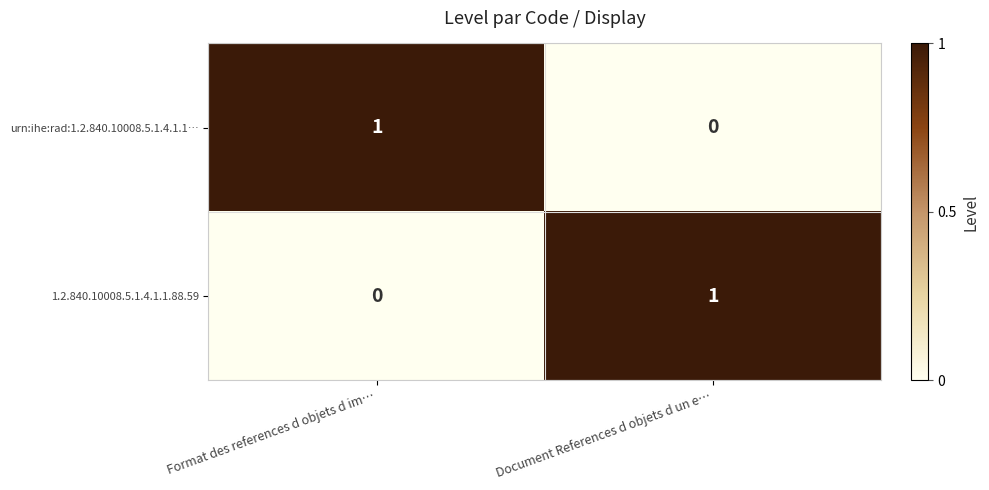

Count the number of categories in the chart.

2